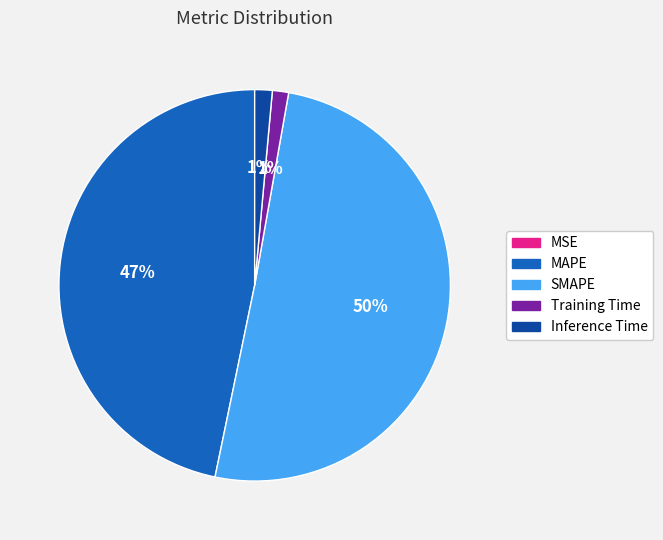

Does SMAPE represent more than half of the total?

Yes